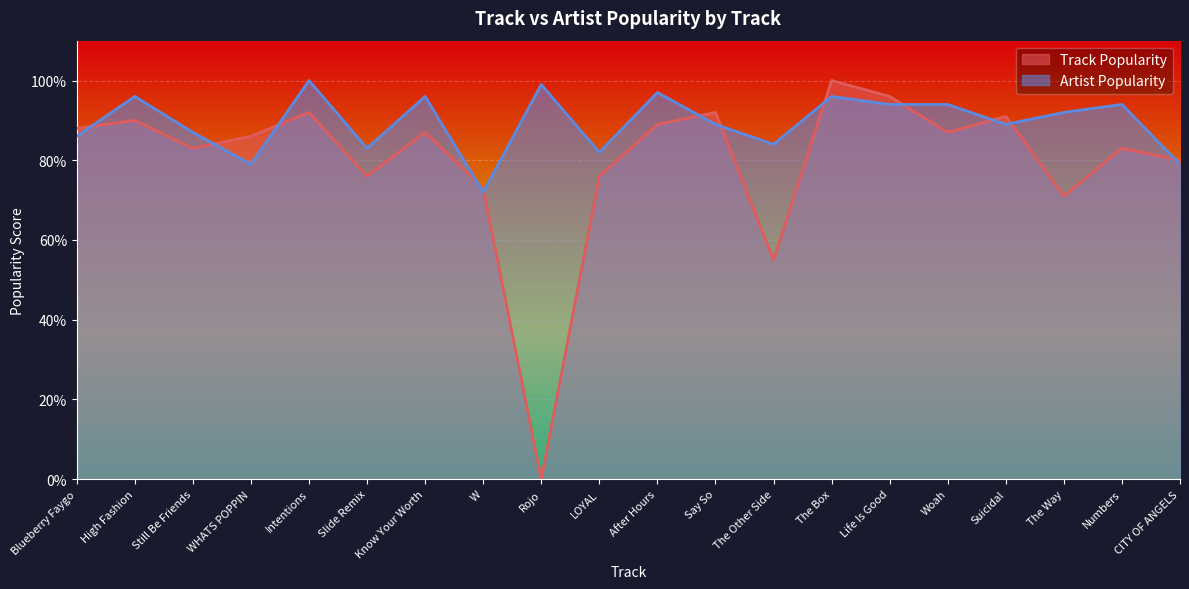

Between which two adjacent categories do Track Popularity and Artist Popularity first intersect?

Blueberry Faygo and High Fashion